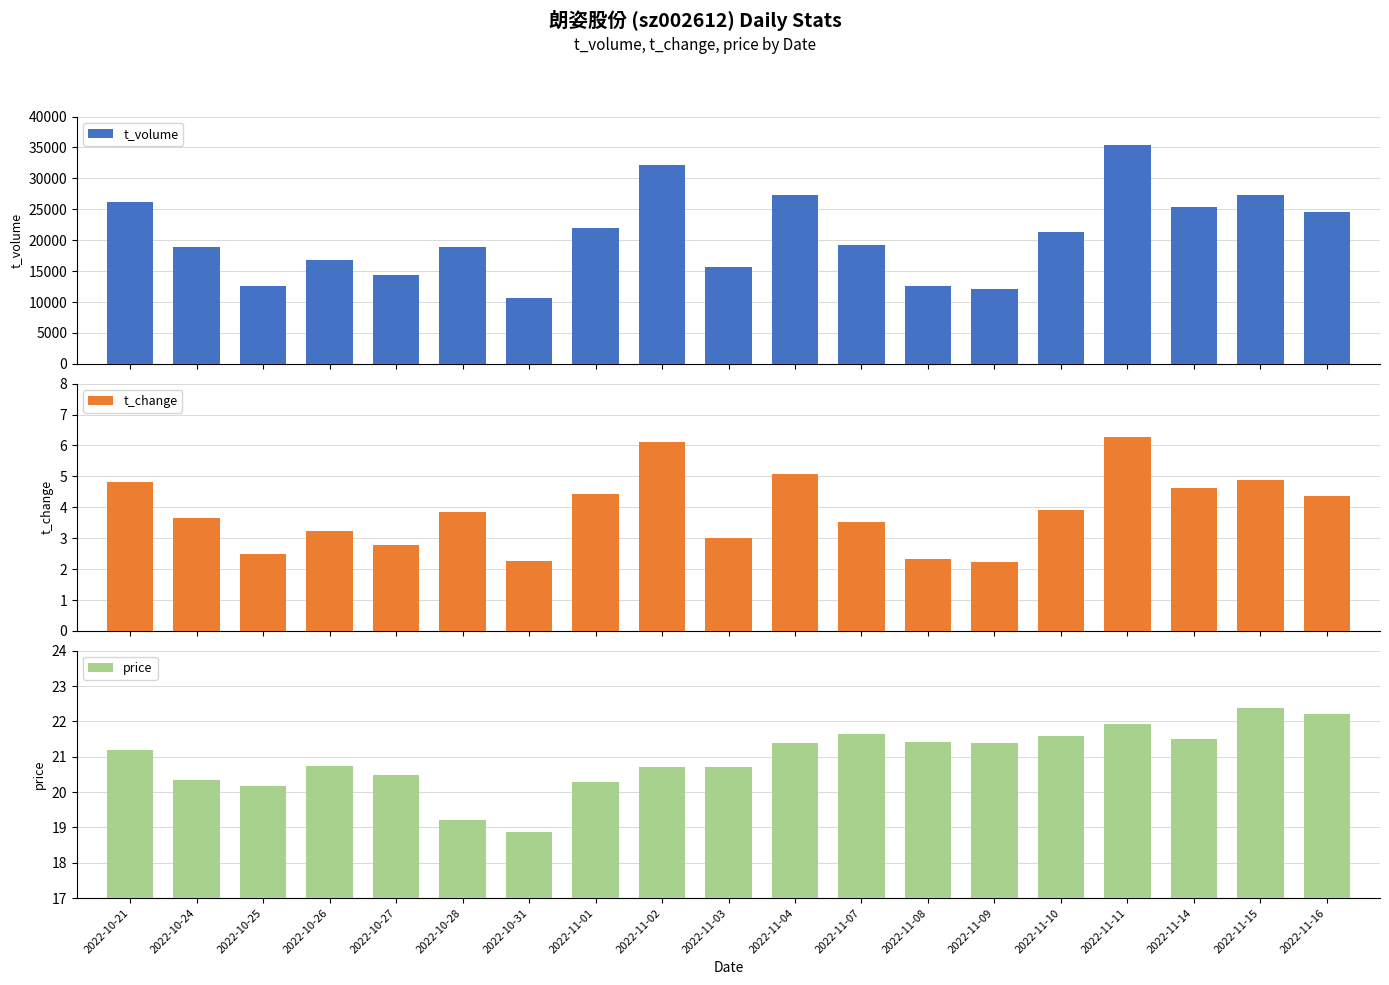

What is the value of the t_volume bar at the 3rd from the left?

12575